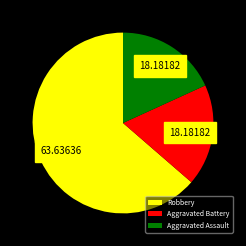

What is the majority slice?

Robbery